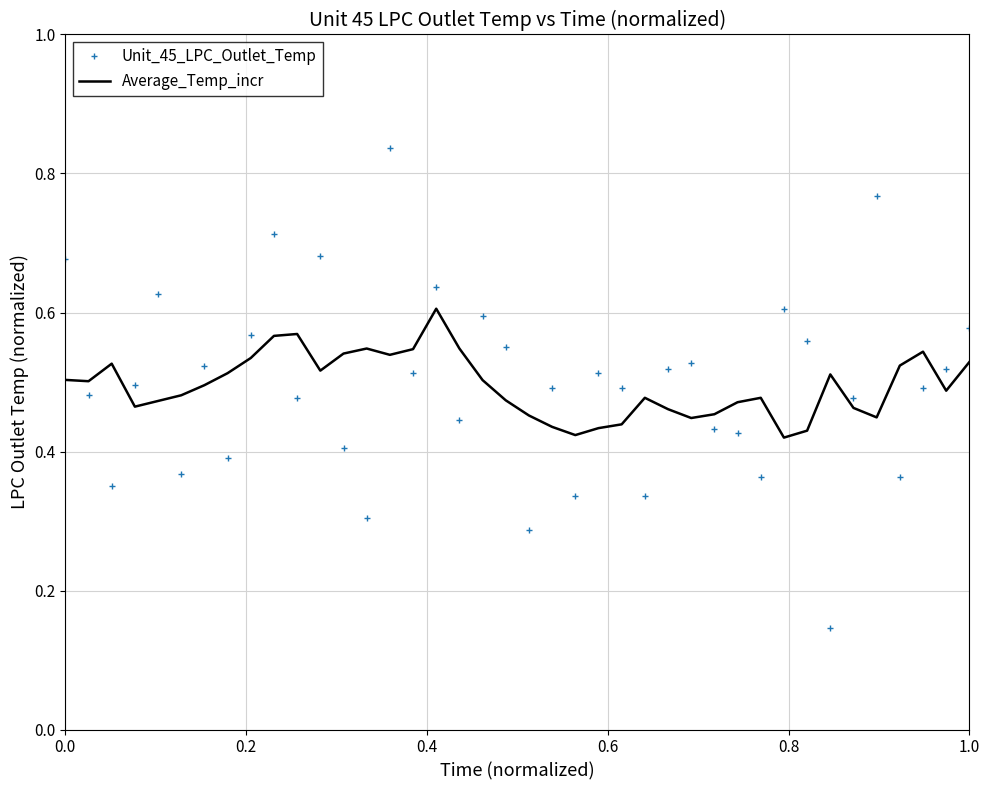

After their last crossing, which series has the higher values: Unit_45_LPC_Outlet_Temp or Average_Temp_incr?

Unit_45_LPC_Outlet_Temp